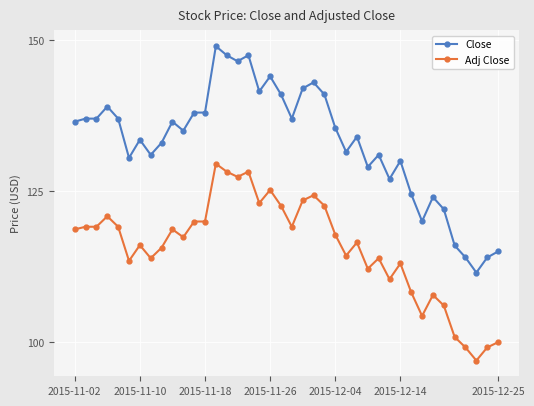

True or false: Adj Close and Close intersect in this chart.

False